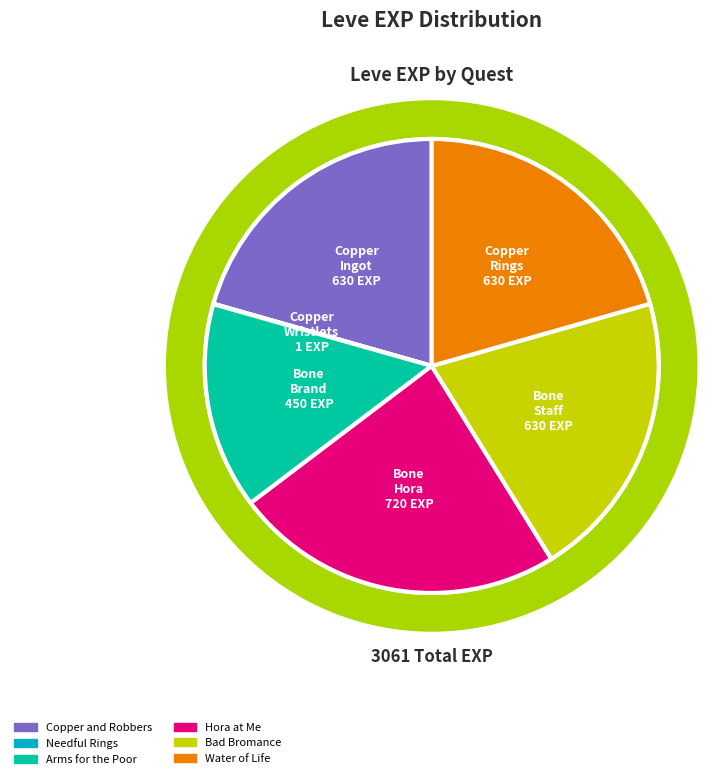

To the nearest percent, what percentage of the pie is Water of Life?

21%